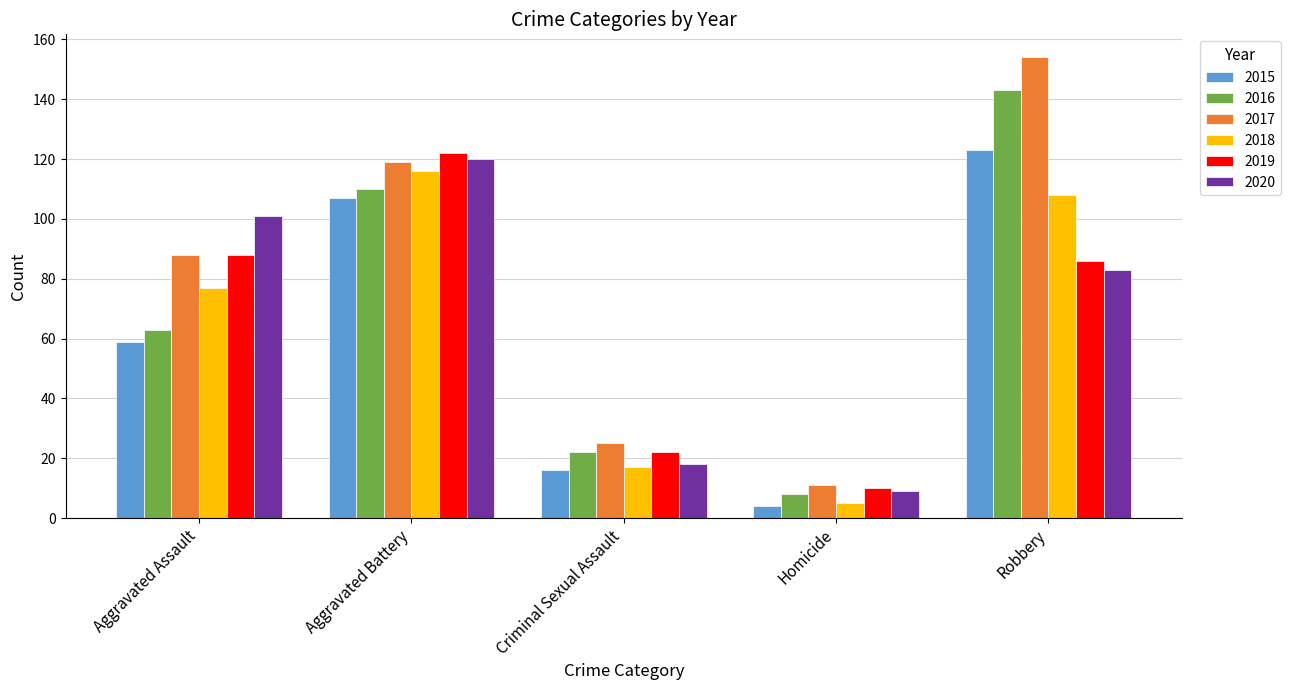

What is the minimum value for 2020?

9